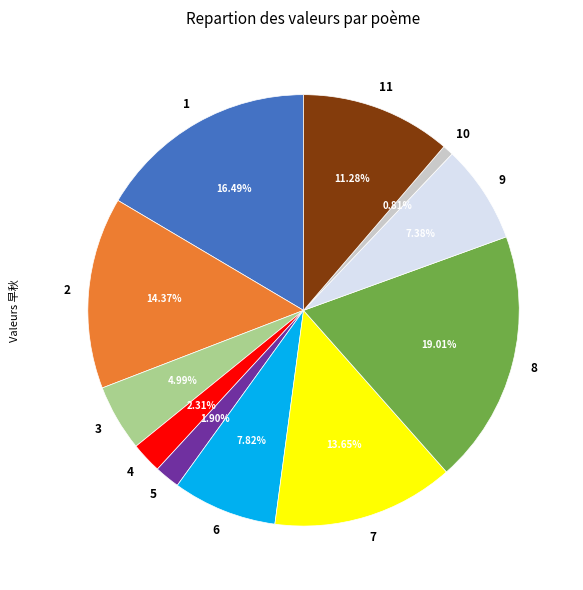

How many slices are in this pie chart?

11